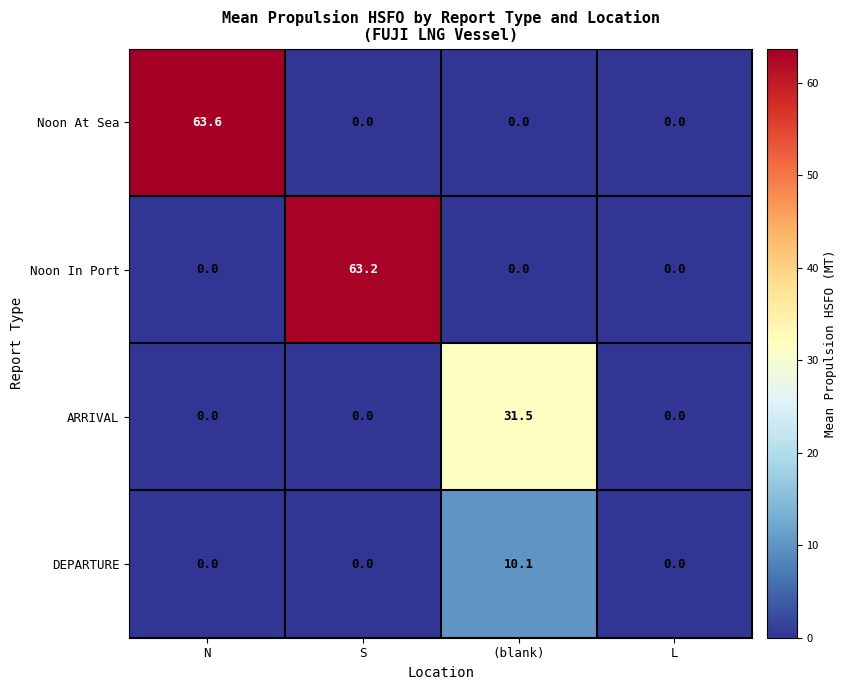

What is the approximate value of ARRIVAL at (blank)?

31.5